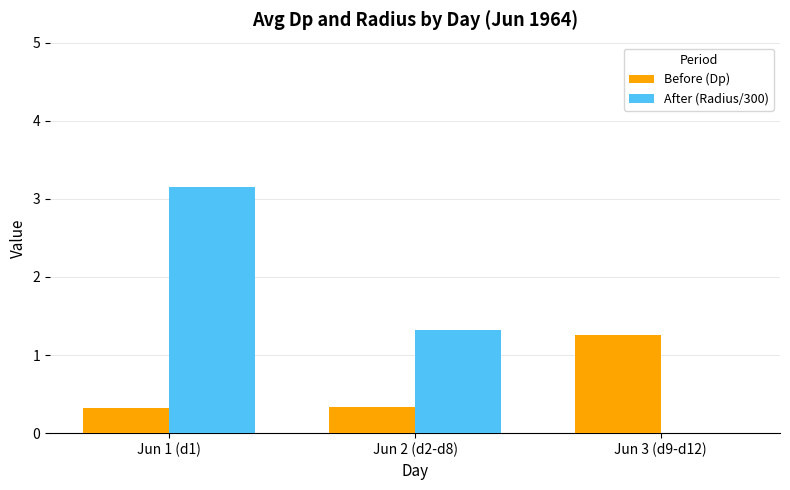

True or false: Before (Dp) has a value of 0.7 at Jun 3 (d9-d12).

False